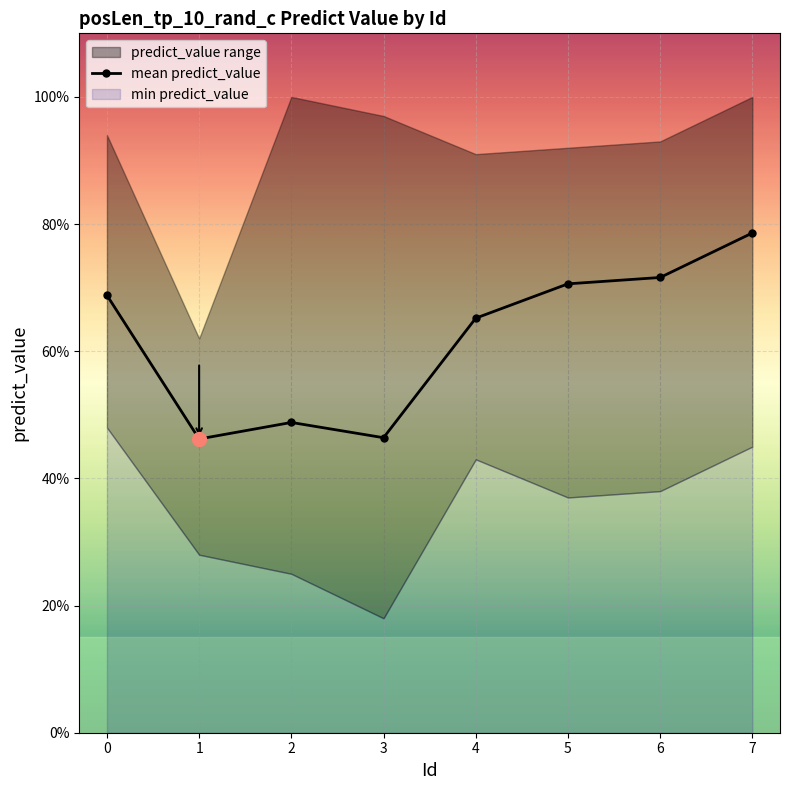

Is it true that the value at 6 is 0.7?

True